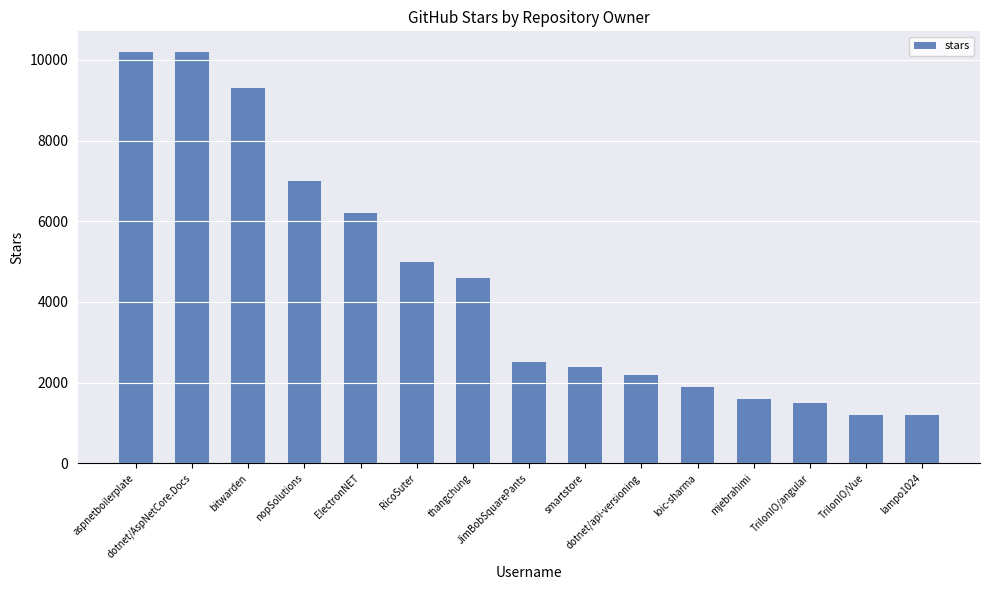

Read the value at dotnet/AspNetCore.Docs.

10200